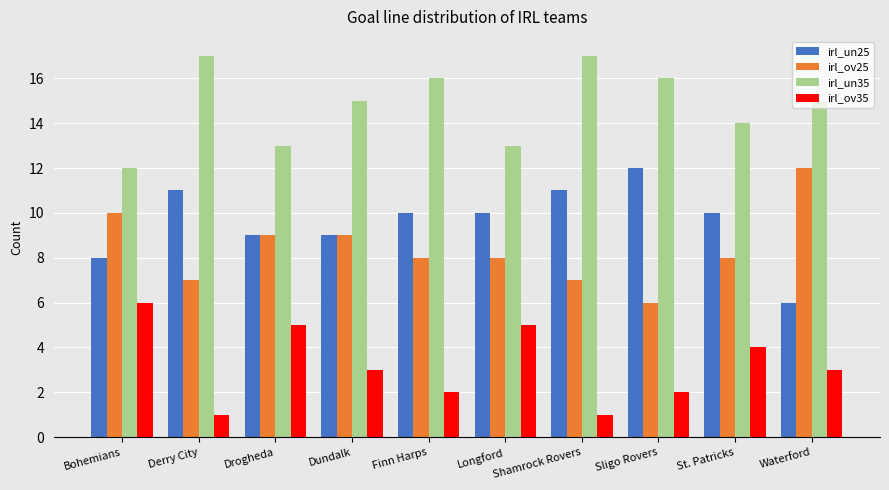

Where is irl_un35 nearest to the value 14?

St. Patricks